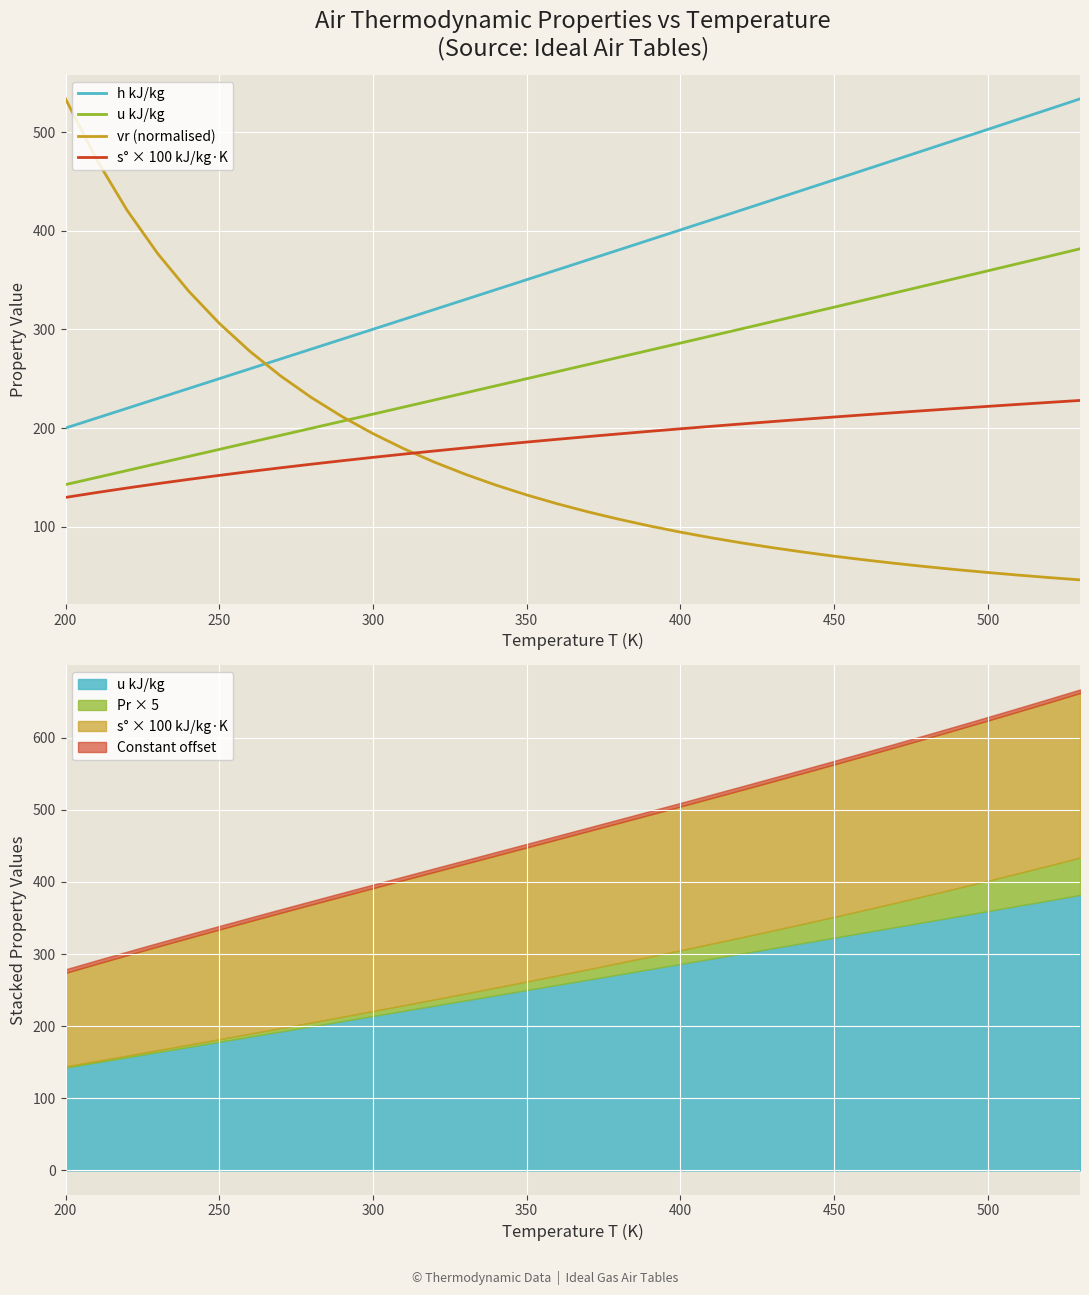

Which series has the largest range (max minus min)?

vr (normalised)